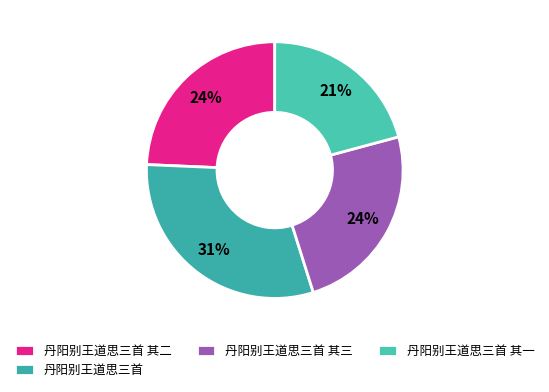

To the nearest percent, what is the difference between the largest and smallest slice percentages?

10%